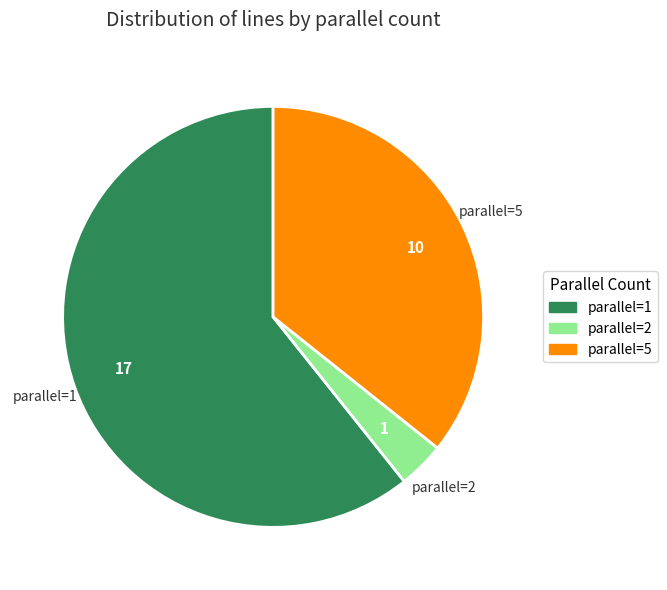

Does any single category account for the majority?

Yes